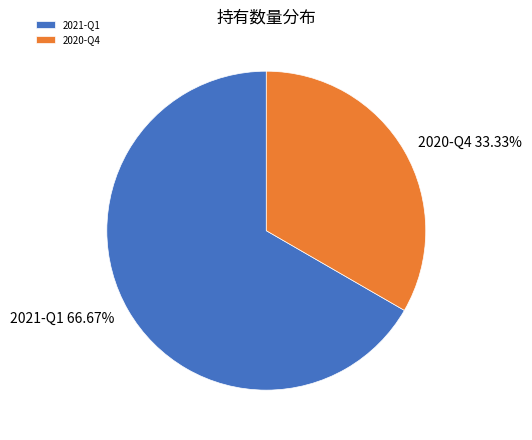

Which has a higher value, 2021-Q1 or 2020-Q4?

2021-Q1